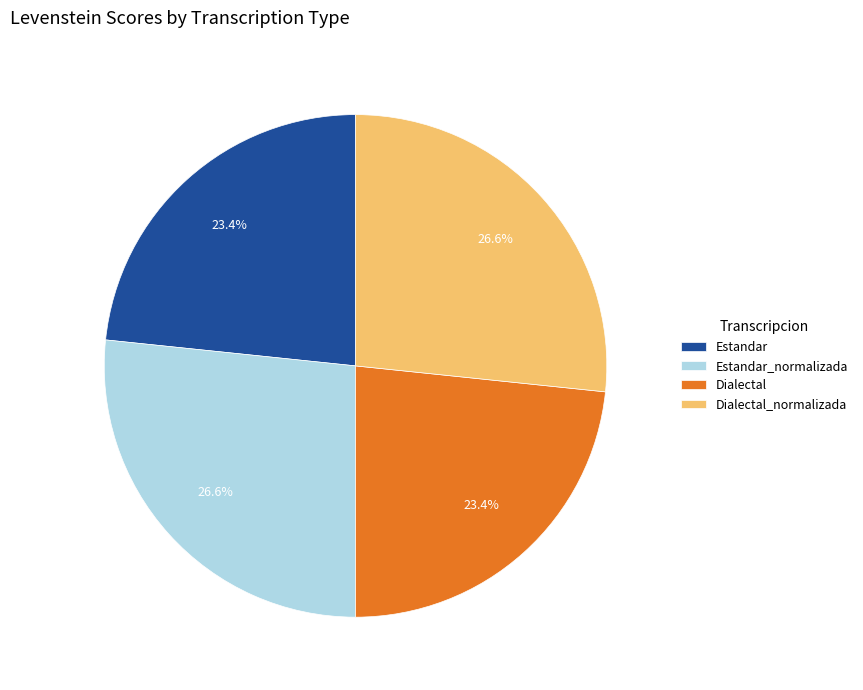

Combined, what portion of the pie is Estandar and Estandar_normalizada?

50.0%